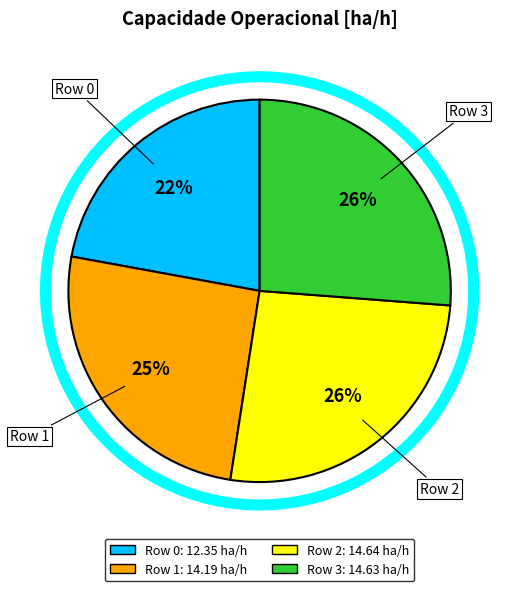

Is there any slice that represents more than half of the pie?

No